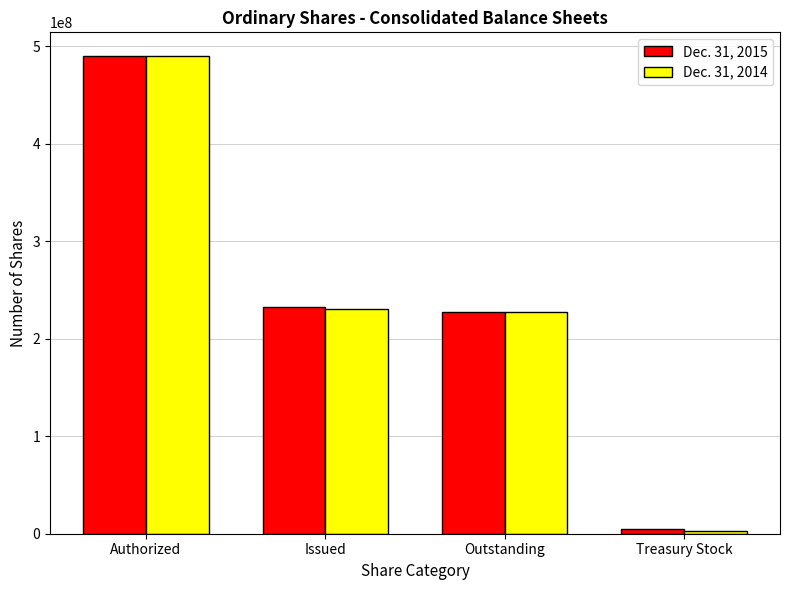

At which category is the sum across all series the highest?

Authorized